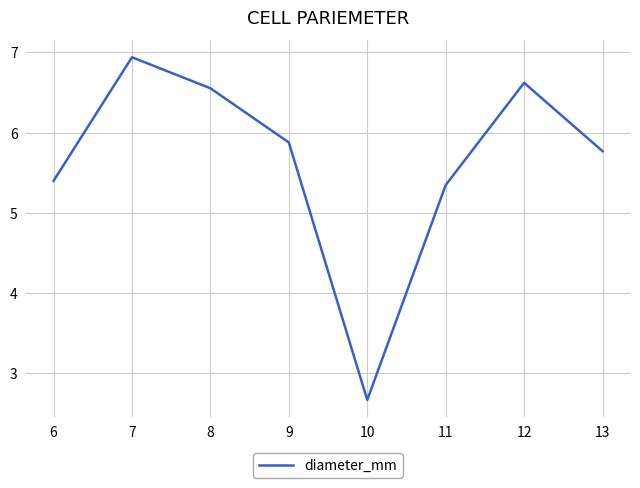

Where does the data first go above 5?

6